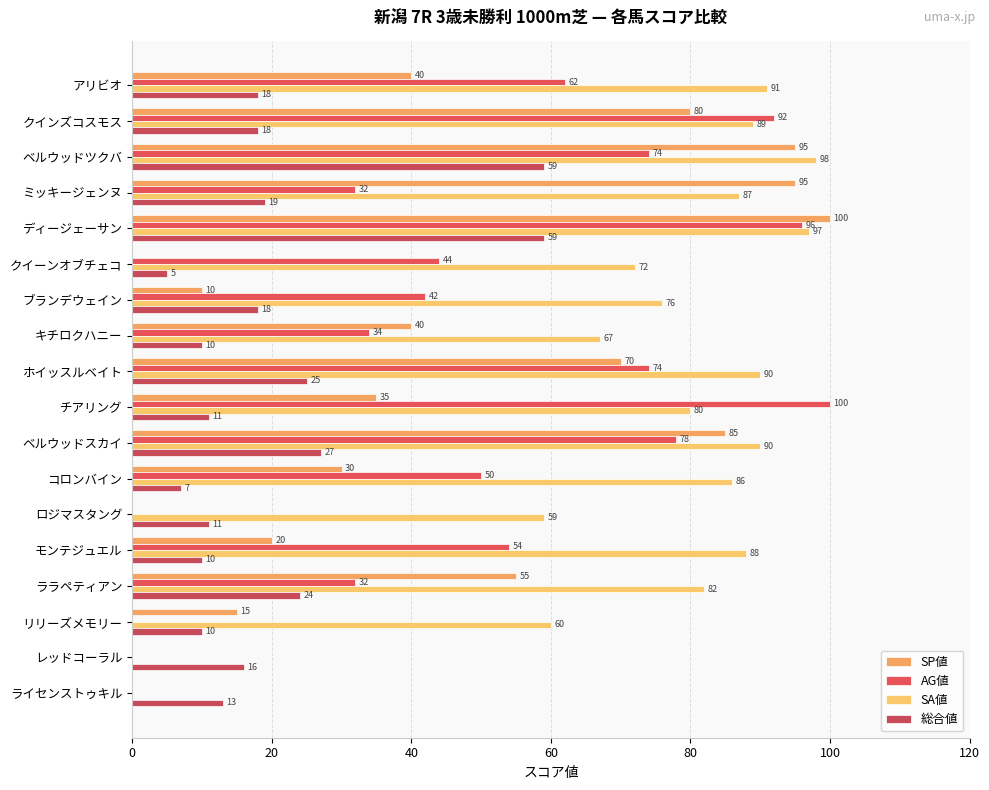

What is the lowest value of the 総合値 series?

5